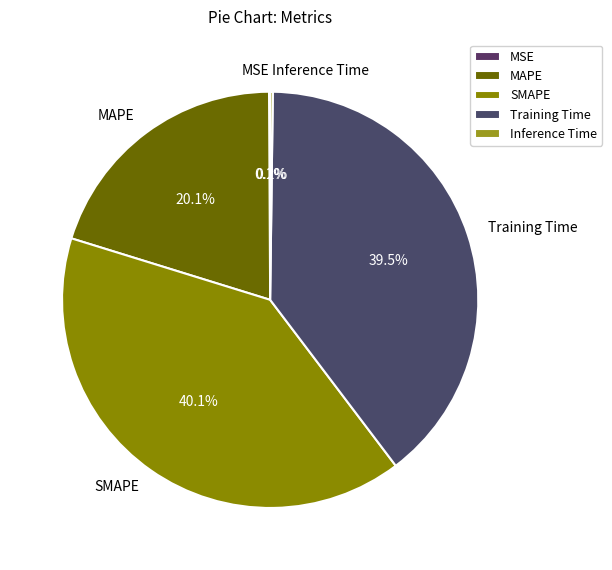

Is there any slice that represents more than half of the pie?

No